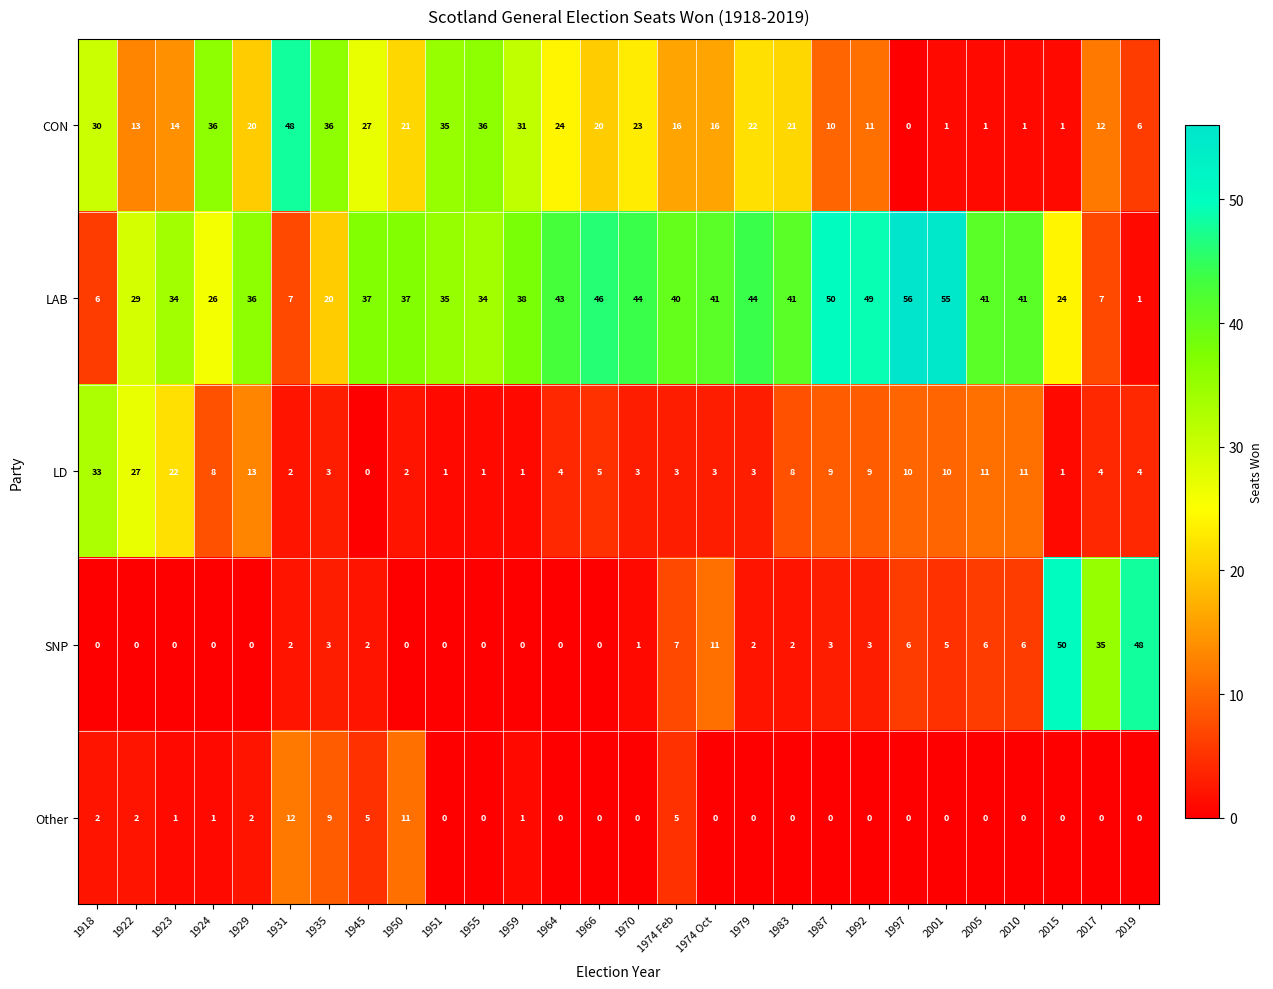

What is the total value across all series at 1945?

71